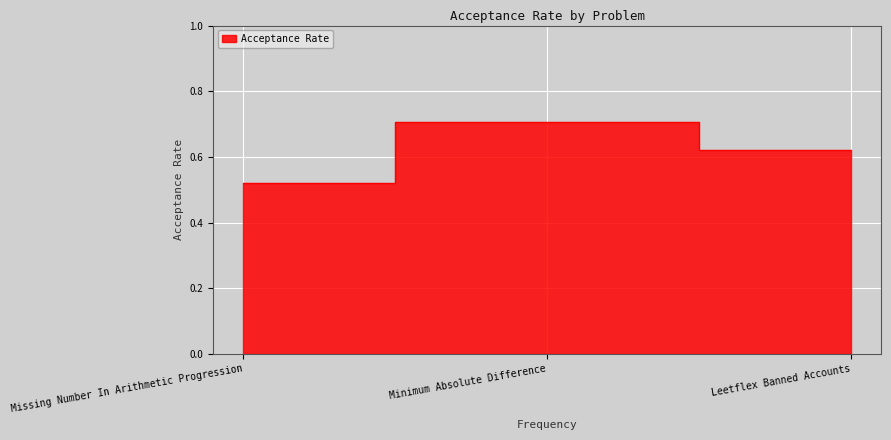

At which label is the value closest to 0?

Missing Number In Arithmetic Progression